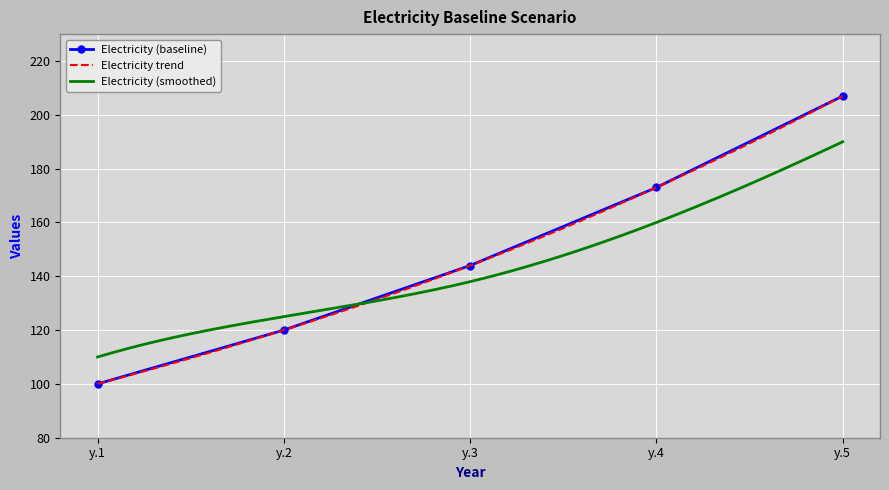

Which label corresponds to the largest value in the chart?

y.5